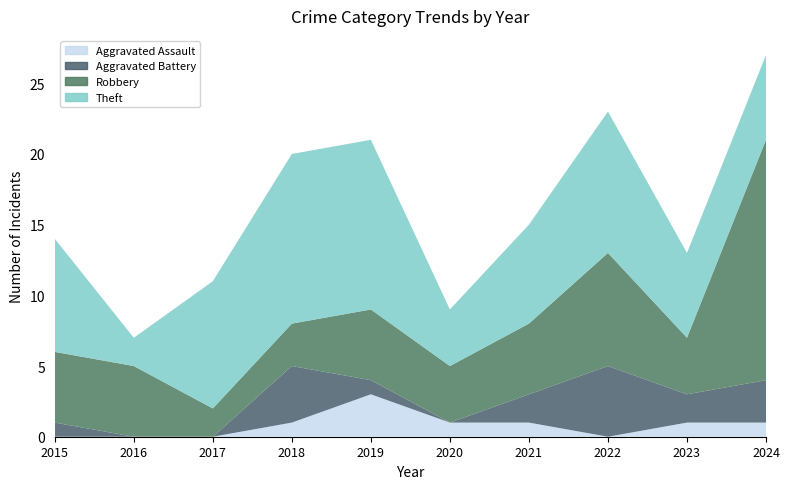

At which label does Robbery reach its peak?

2024